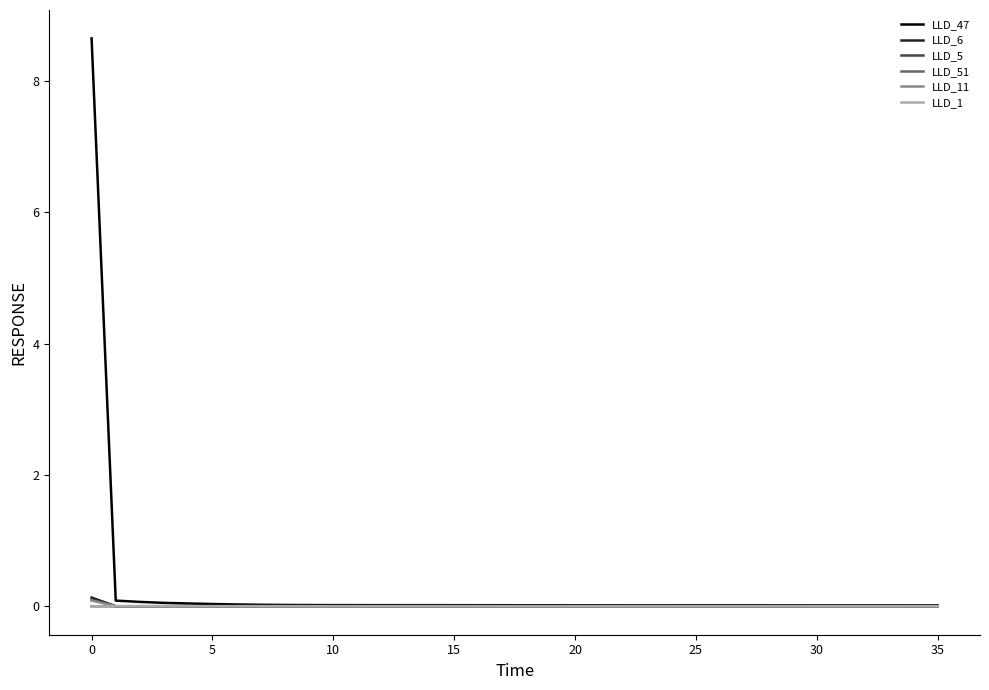

Which series has the widest spread of values?

LLD_47